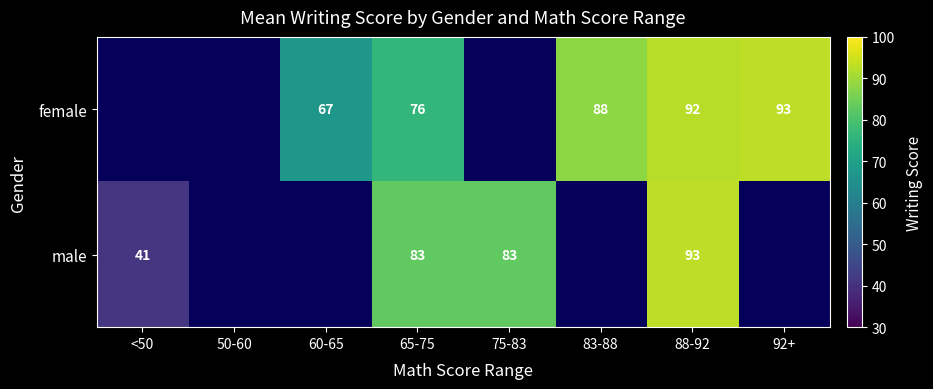

How many series are shown in this chart?

2